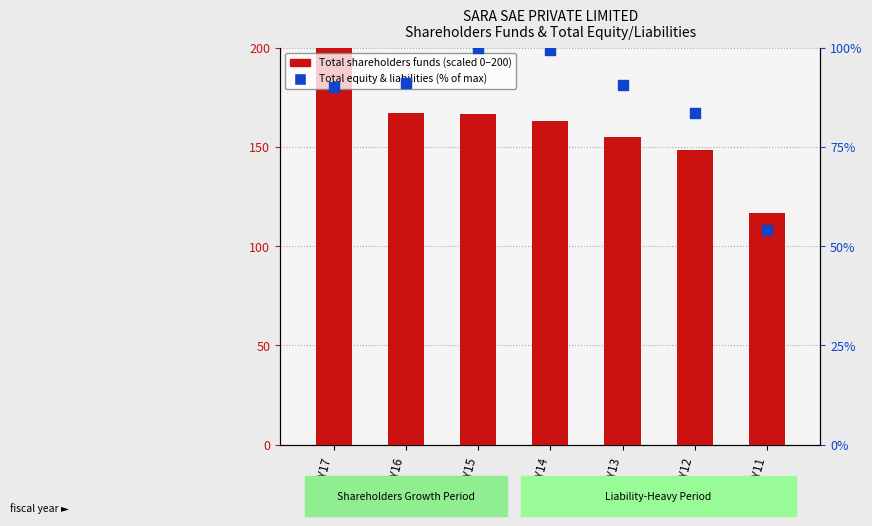

Is the value of Total shareholders funds (scaled) at FY12 greater than the value of Total equity & liabilities (% of max) at FY17?

Yes